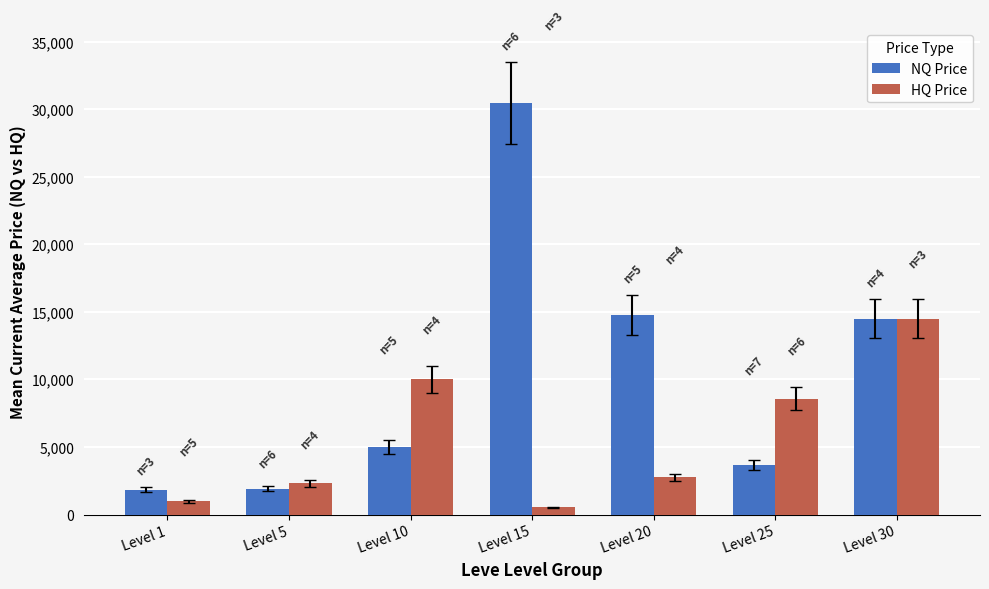

What are all the series names shown in the legend?

NQ Price, HQ Price